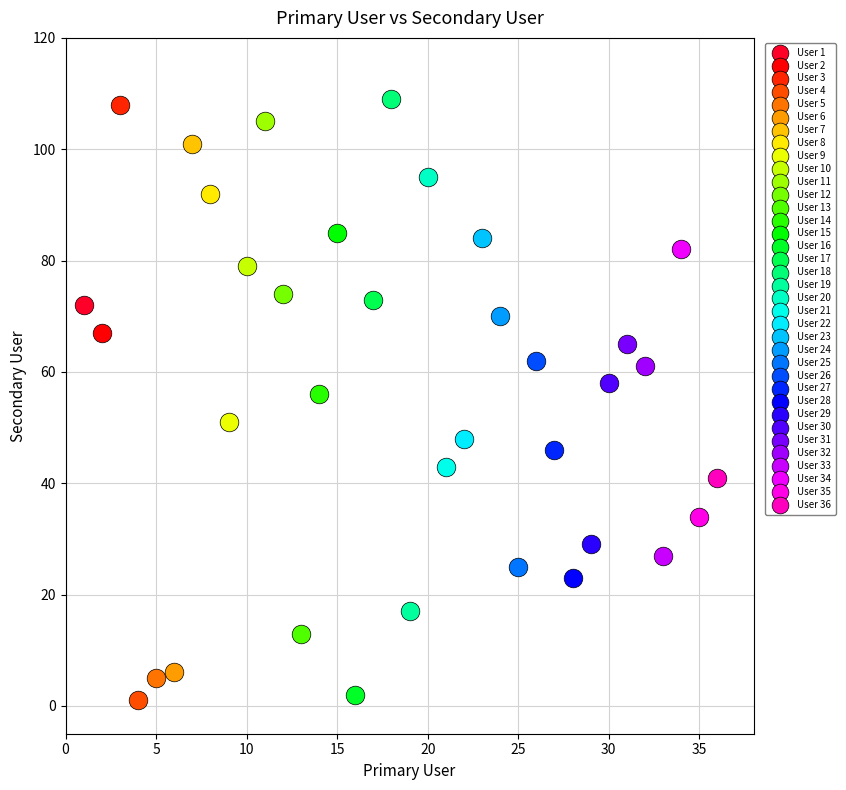

Which series contains the lowest Y value?

User 4